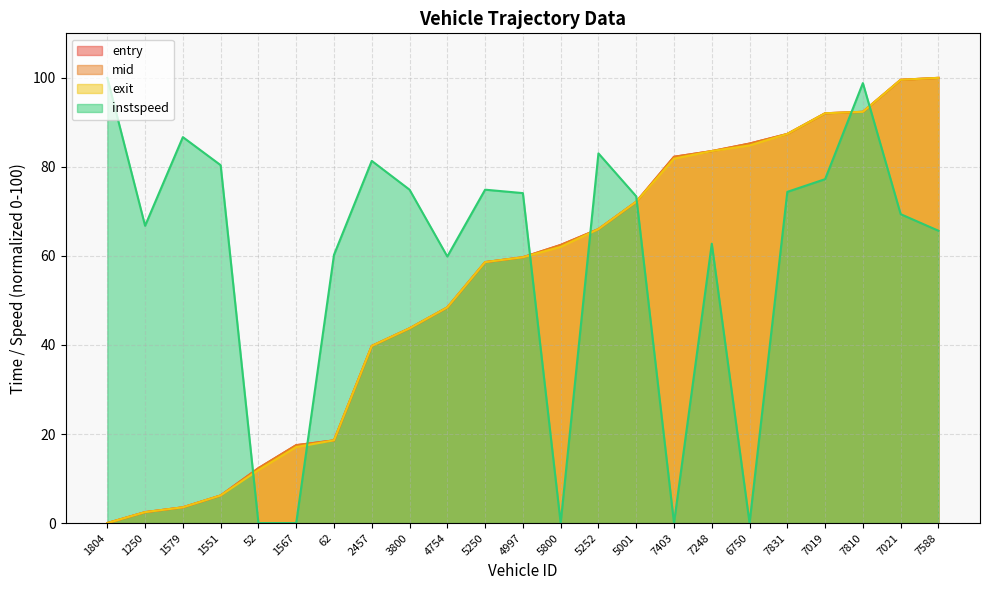

What is the maximum value for exit?

100.0